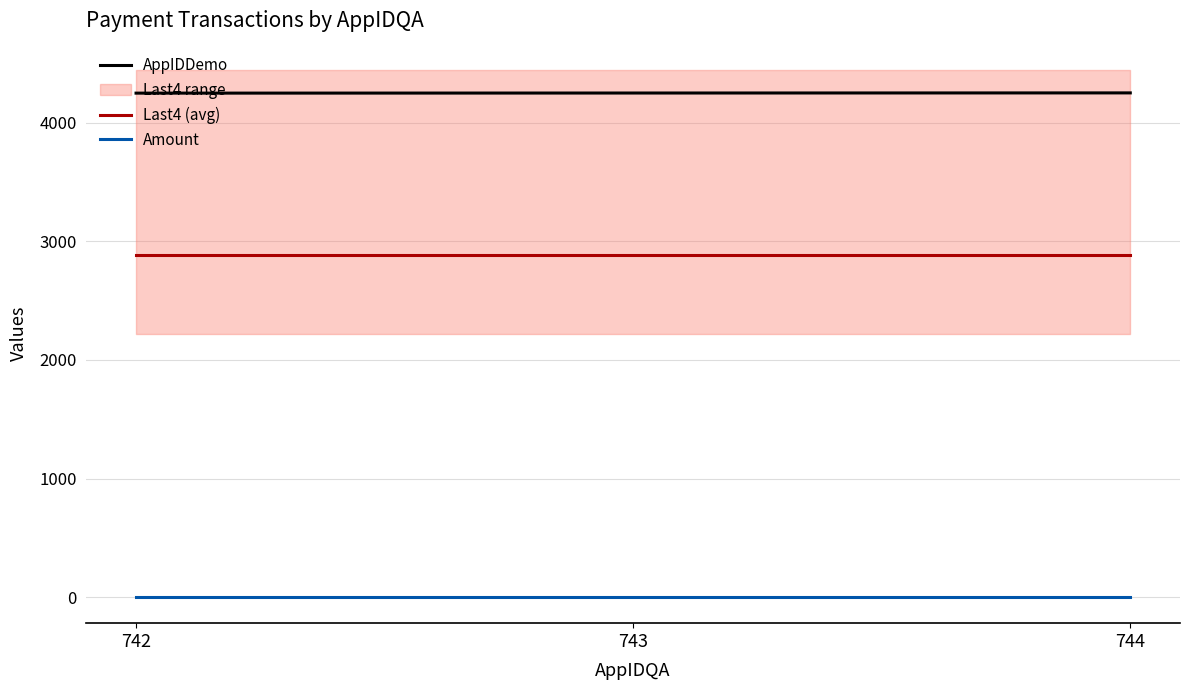

What is the value of the Amount point at the 2nd from the left?

2.5